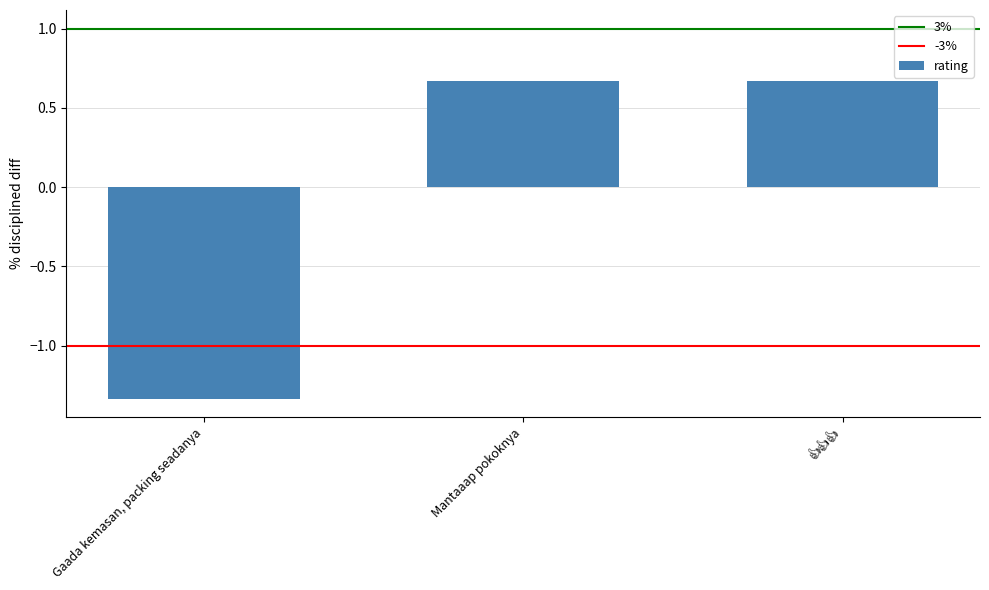

Between Mantaaap pokoknya and Gaada kemasan, packing seadanya, which is larger?

Mantaaap pokoknya